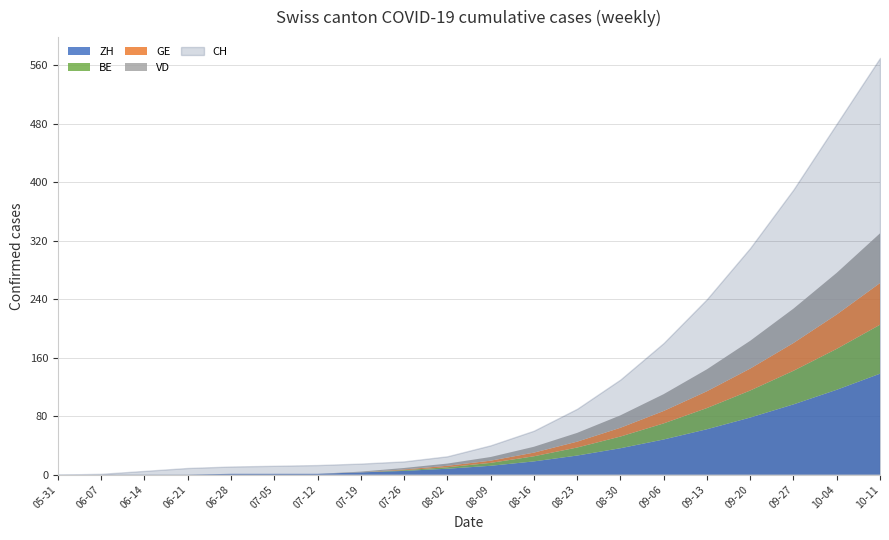

At how many categories does at least one series exceed 415?

2